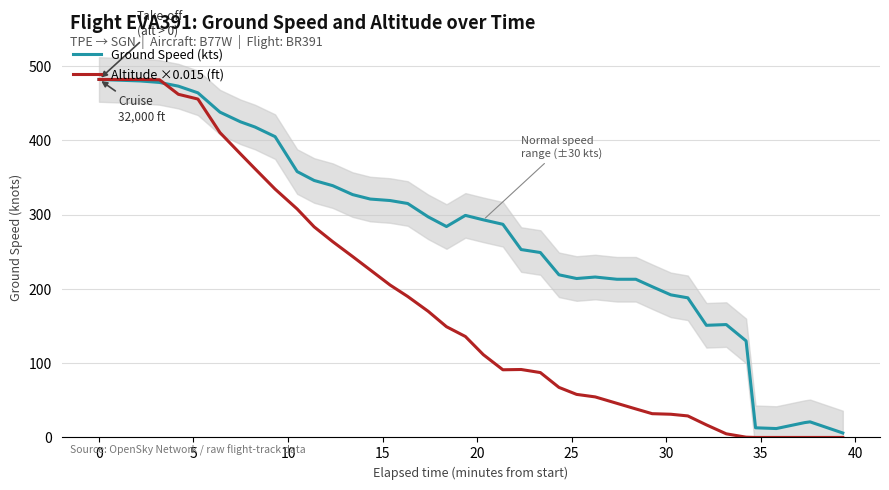

True or false: Ground Speed (kts) and Altitude ×0.015 (ft) intersect in this chart.

True